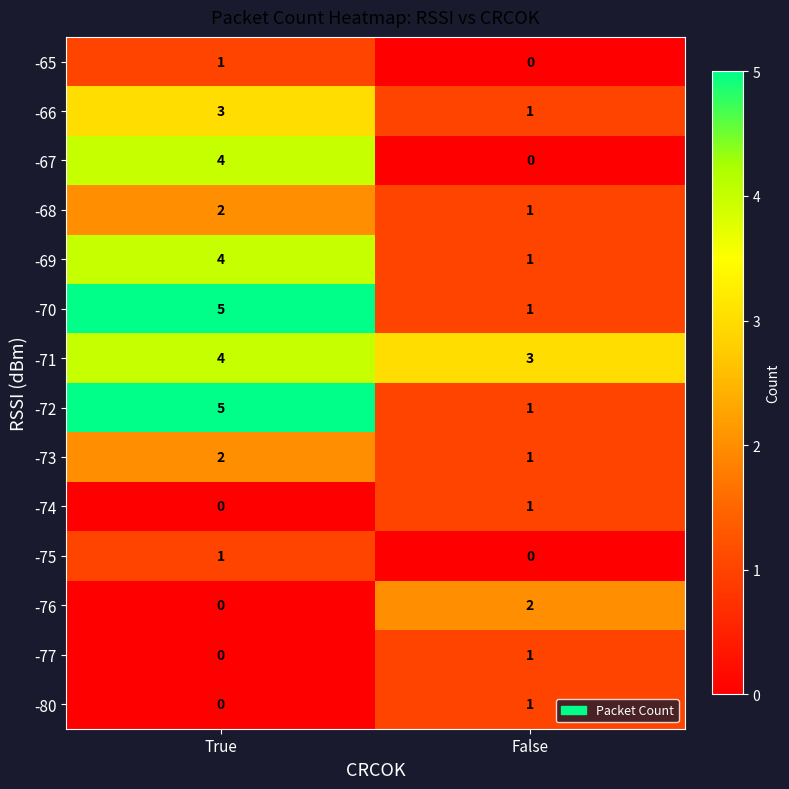

At how many categories does at least one series exceed 2?

2